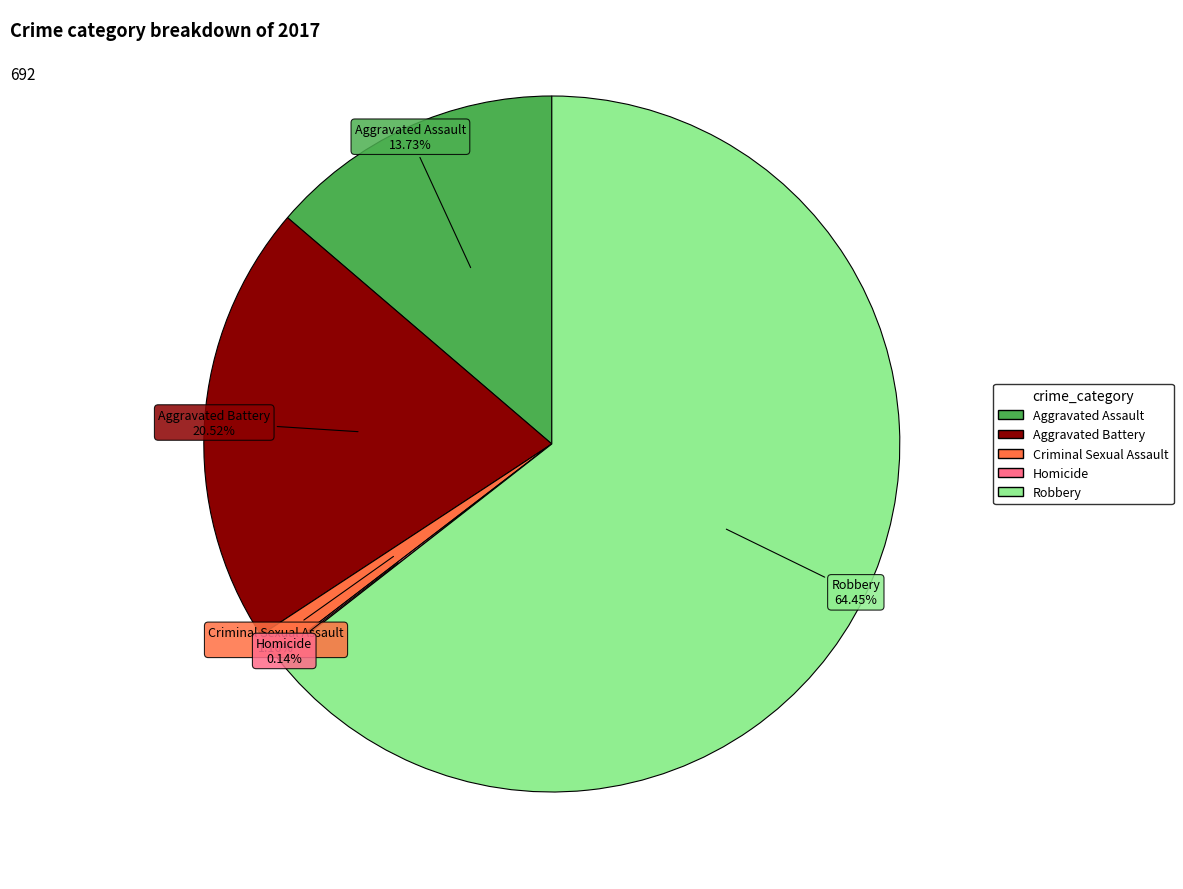

What is the largest slice in the pie chart?

Robbery